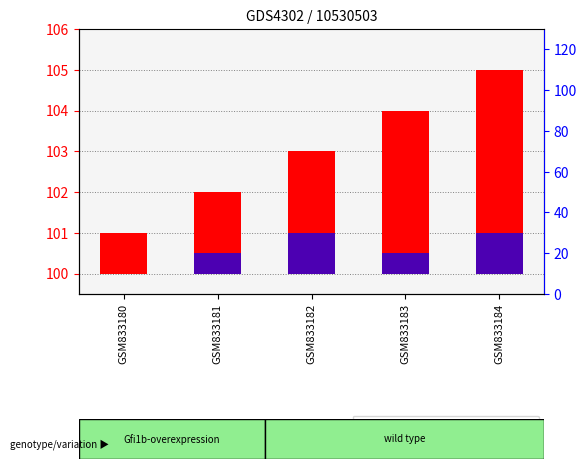

Which category has the lowest value in the percentile rank within the sample series?

GSM833180